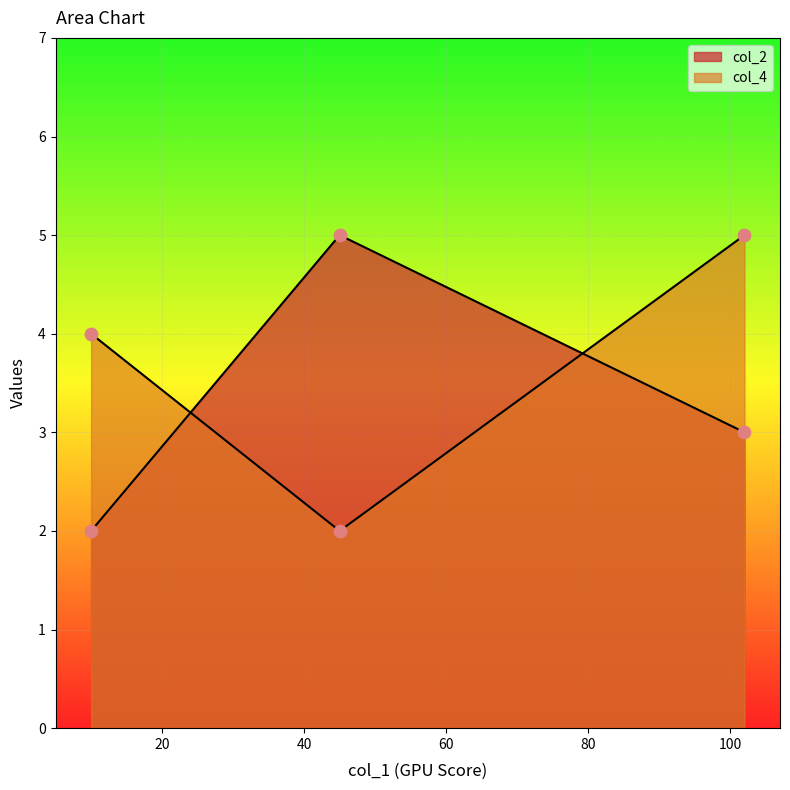

Is the value of col_4 at 45 greater than the value of col_2 at 102?

No